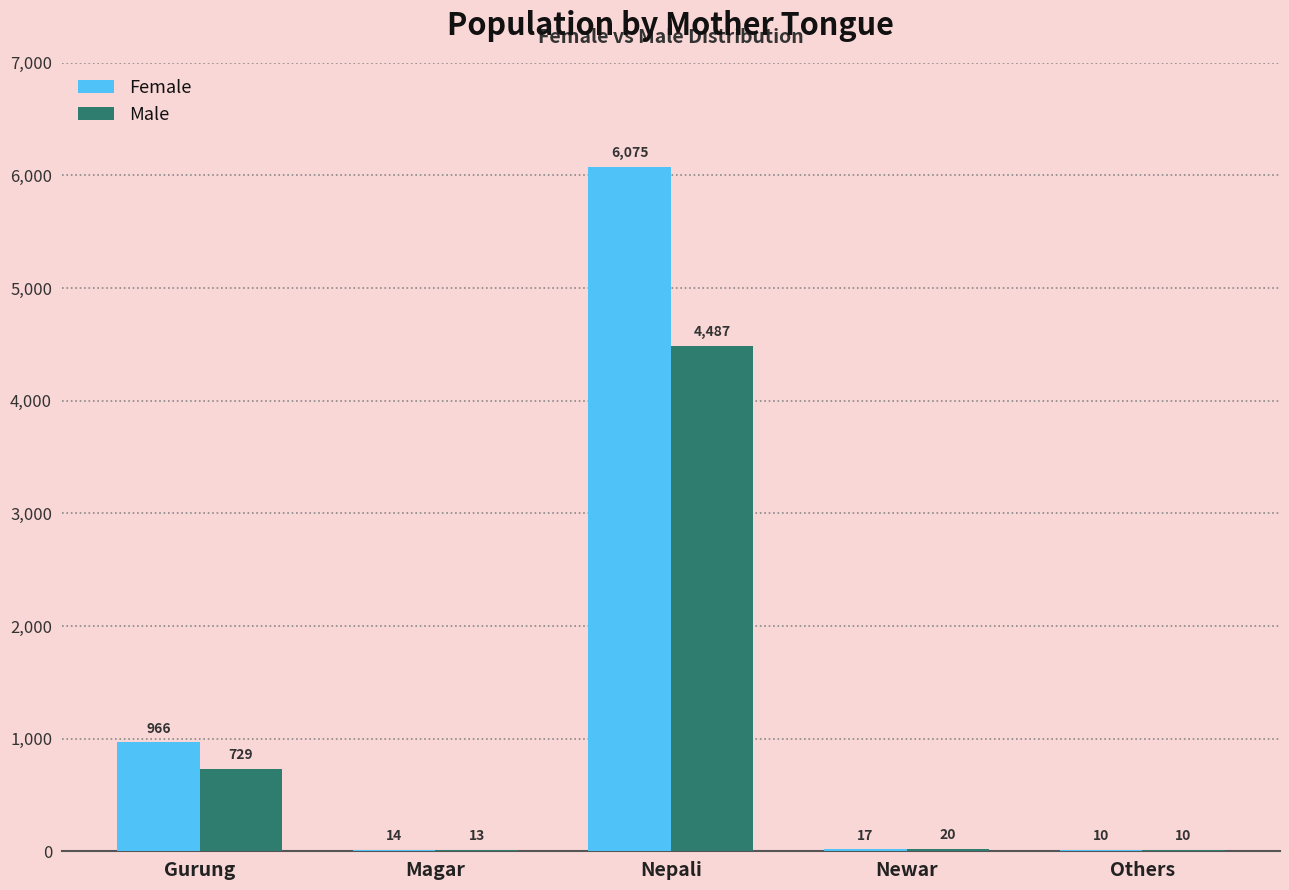

Reading right to left, list all the values displayed in this chart.

Female: Others=10	Newar=17	Nepali=6075	Magar=14	Gurung=966
Male: Others=10	Newar=20	Nepali=4487	Magar=13	Gurung=729